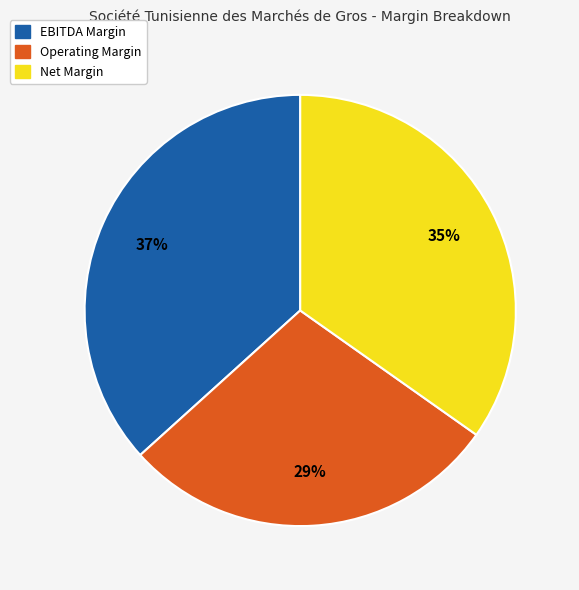

To the nearest percent, what is the average slice percentage?

33%